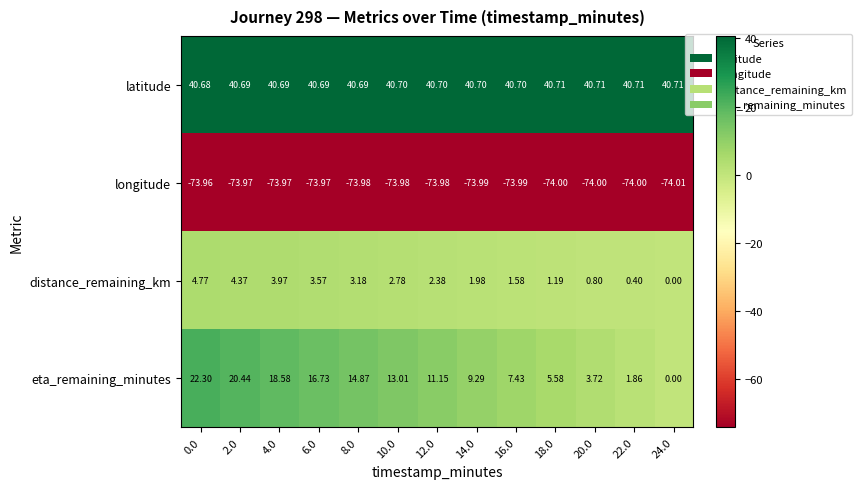

At 8.0, list the series in order from smallest to largest.

longitude, distance_remaining_km, eta_remaining_minutes, latitude